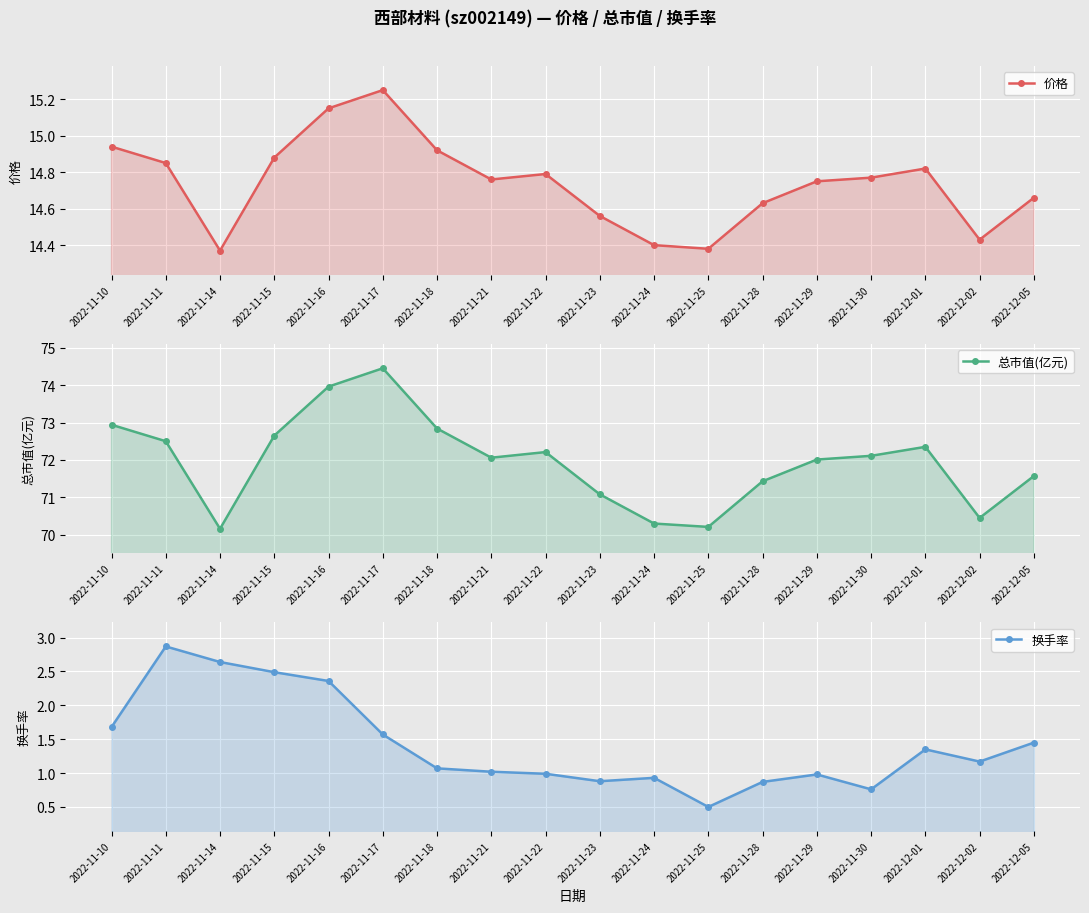

What is the label of the 1st point from the right?

2022-12-05